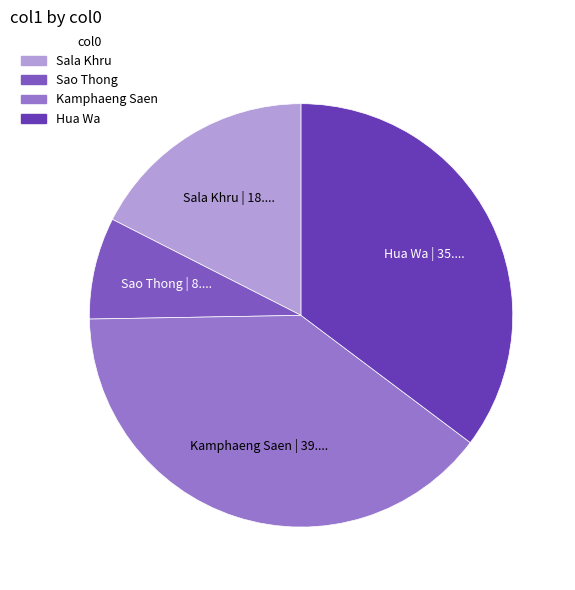

Approximately how many times larger is the value at Hua Wa compared to Sao Thong?

4.5